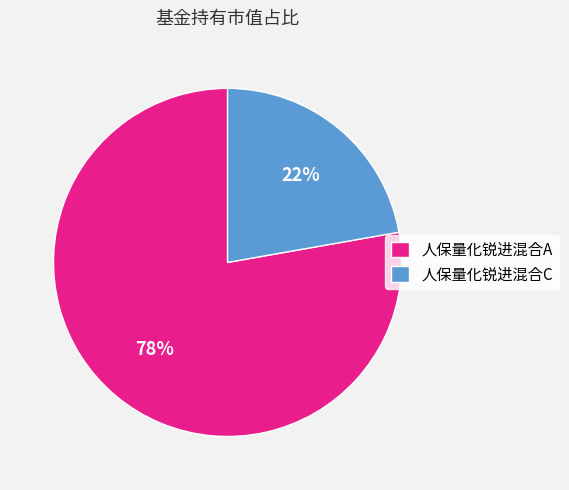

Combined, do 人保量化锐进混合C and 人保量化锐进混合A account for over 50%?

Yes